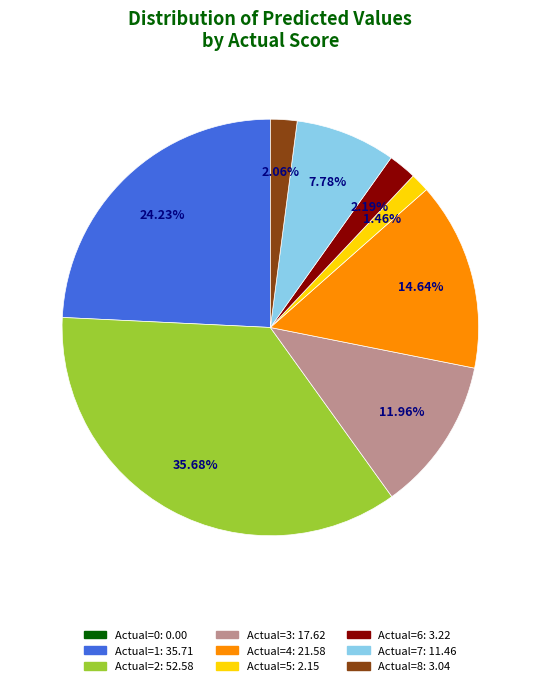

Does any single category account for the majority?

No